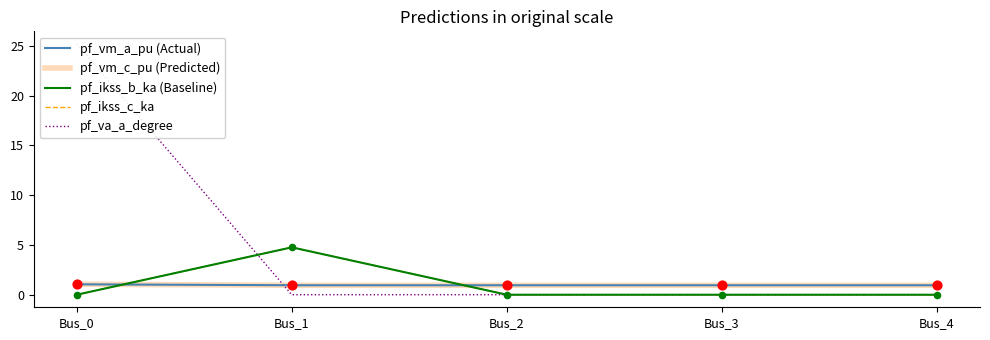

At which category is the sum across all series the highest?

Bus_0